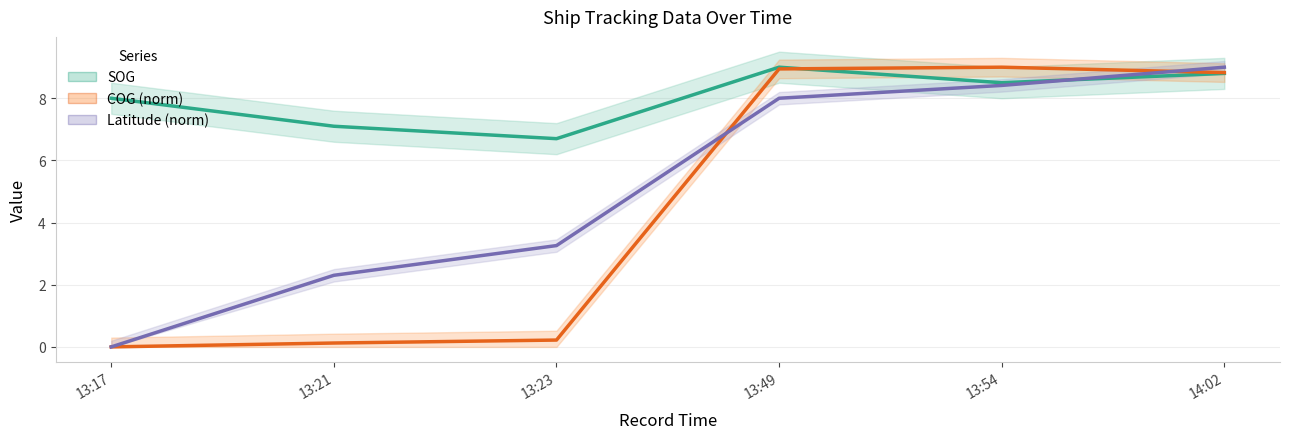

What is the sum of the Latitude (norm) values at 13:17 and 13:21?

2.3